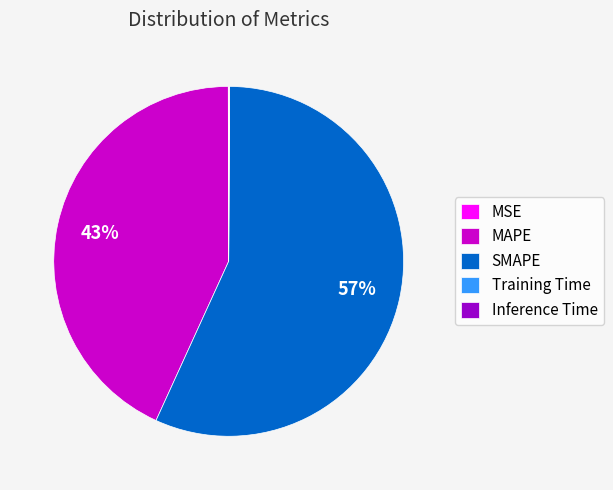

Which category has the biggest portion of the pie?

SMAPE